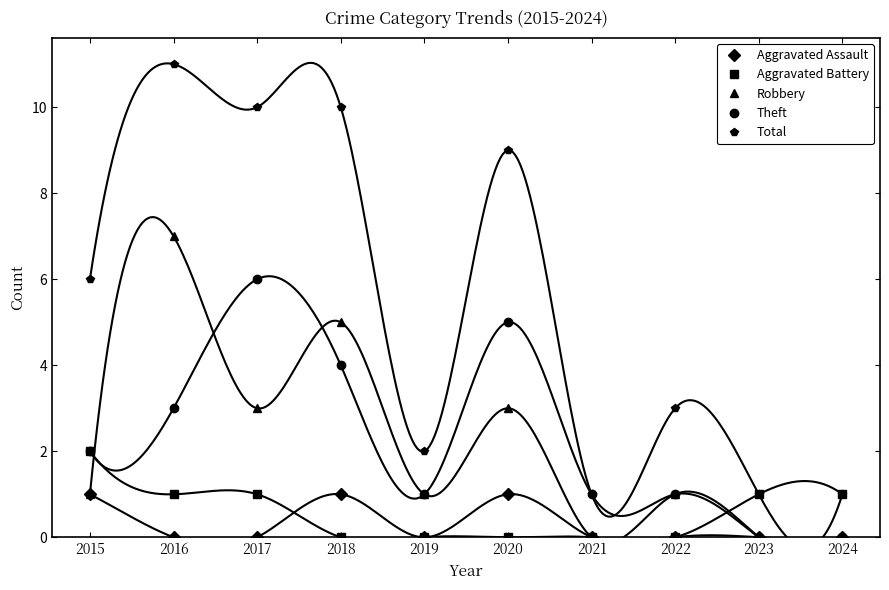

What is the spread (max minus min) of values at 2022?

3